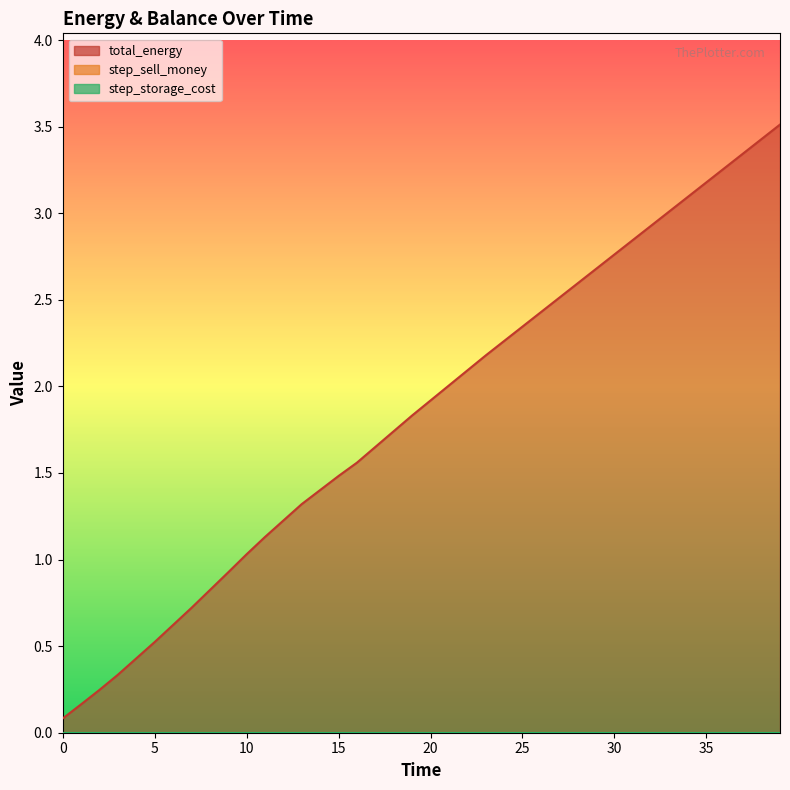

Which series changed the most between 1 and 2?

total_energy